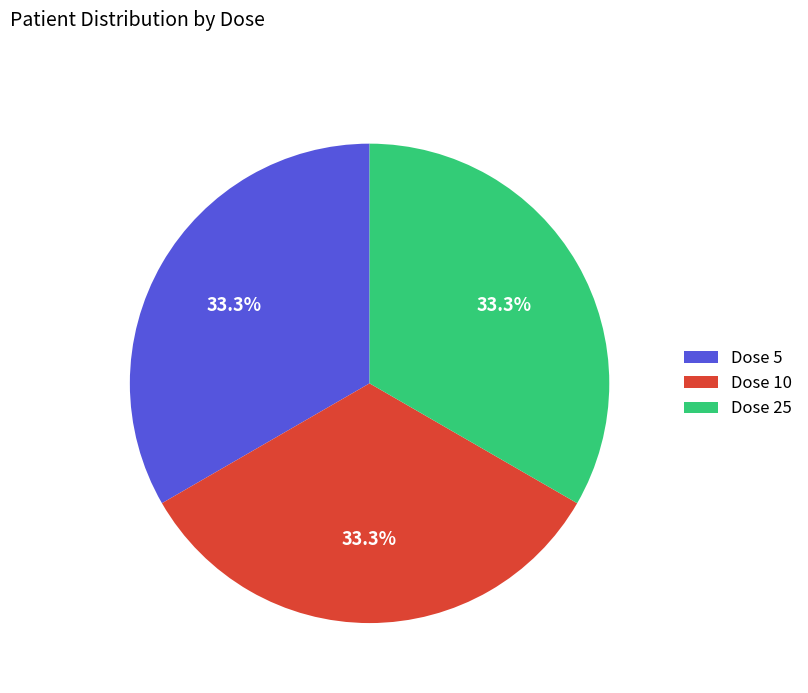

To the nearest percent, what is the average slice percentage?

33%